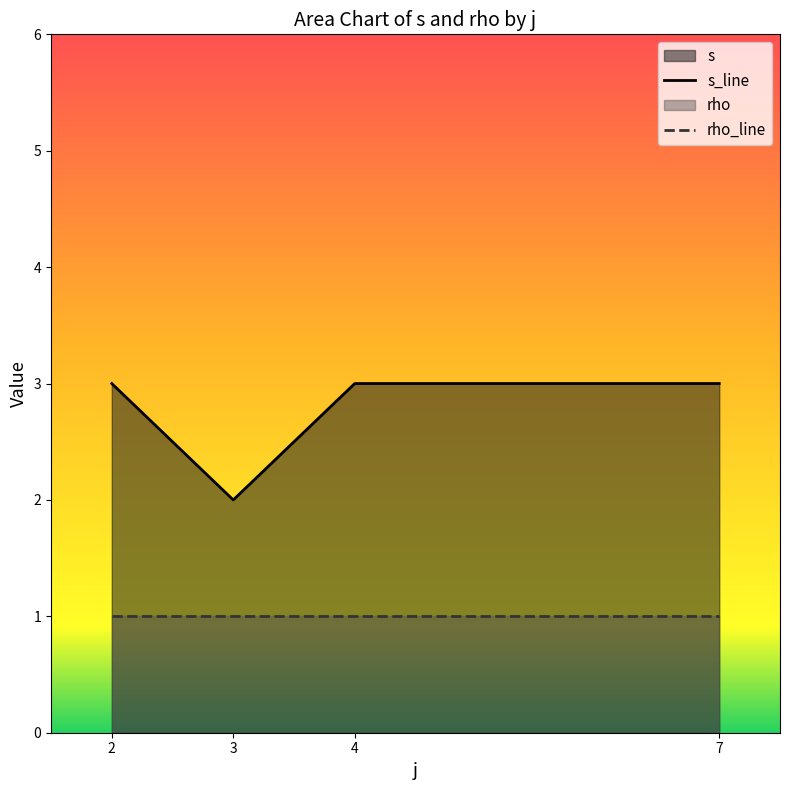

What are all the series names shown in the legend?

s, rho